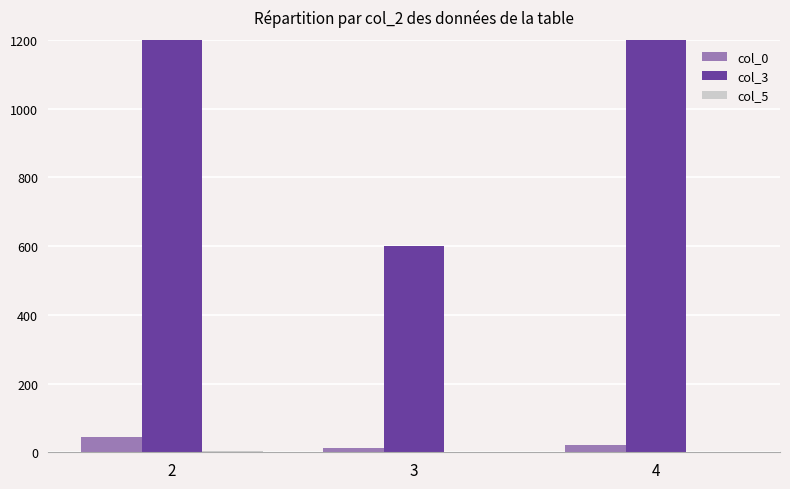

What are all the series names shown in the legend?

col_0, col_3, col_5